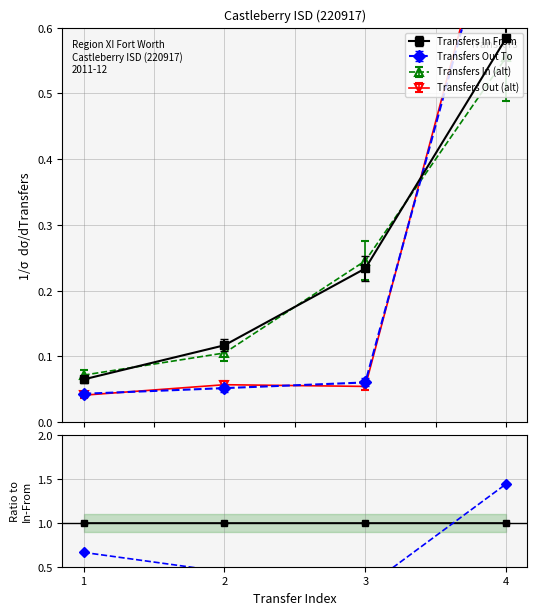

The chart shows a value of 0.2 at 3. True or false?

True